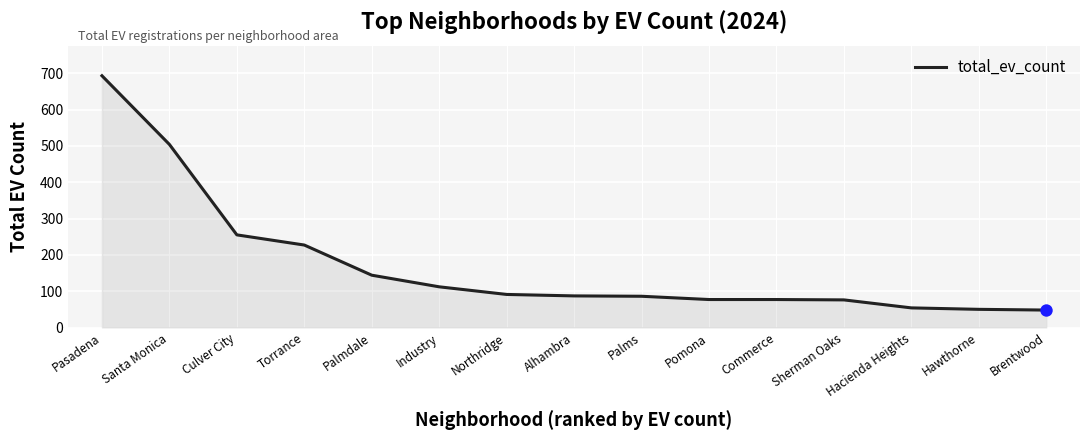

Which has a higher value, Sherman Oaks or Pasadena?

Pasadena